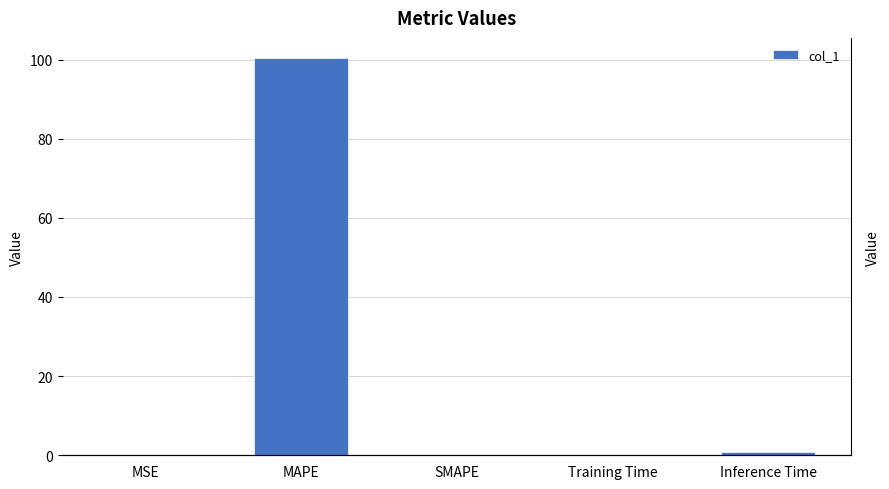

Count the number of values greater than 0.

4